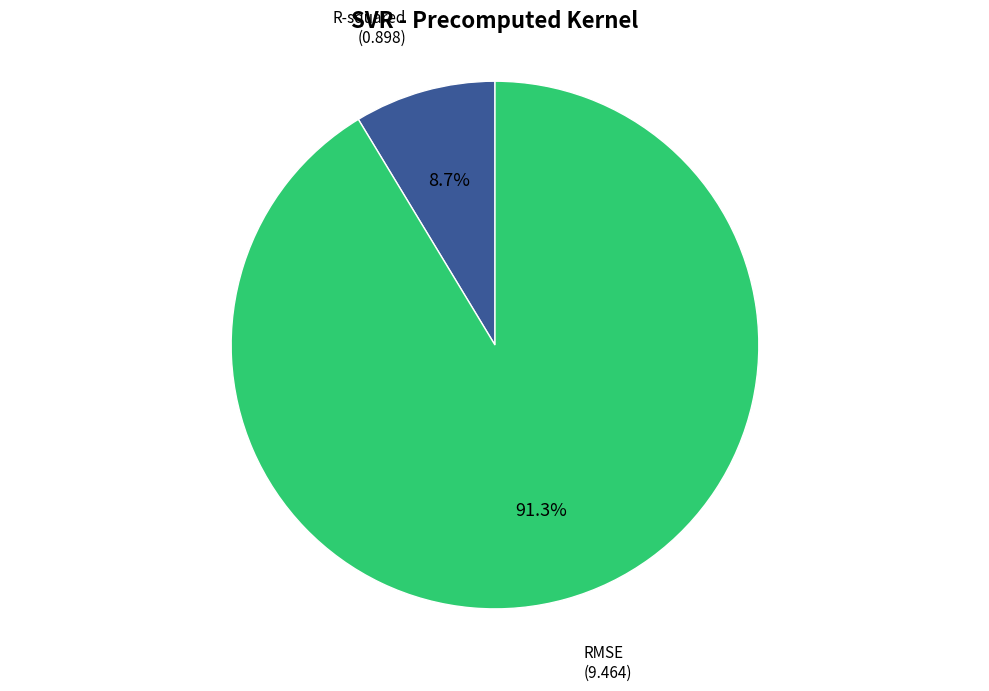

The RMSE slice represents 91% of the pie. True or false?

True